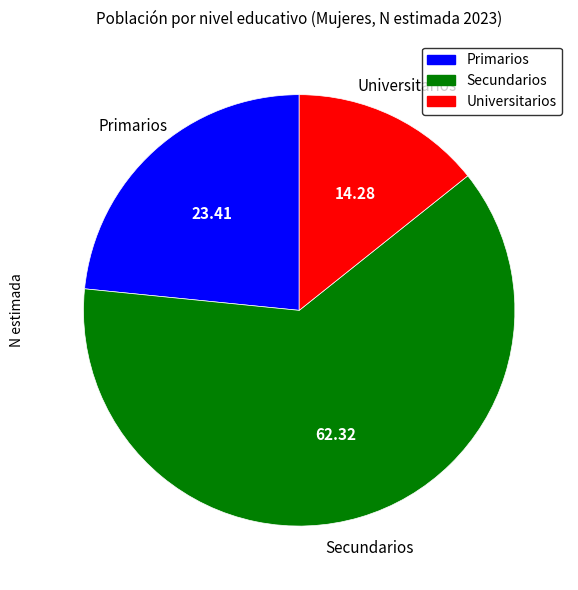

Which slice is the smallest?

Universitarios